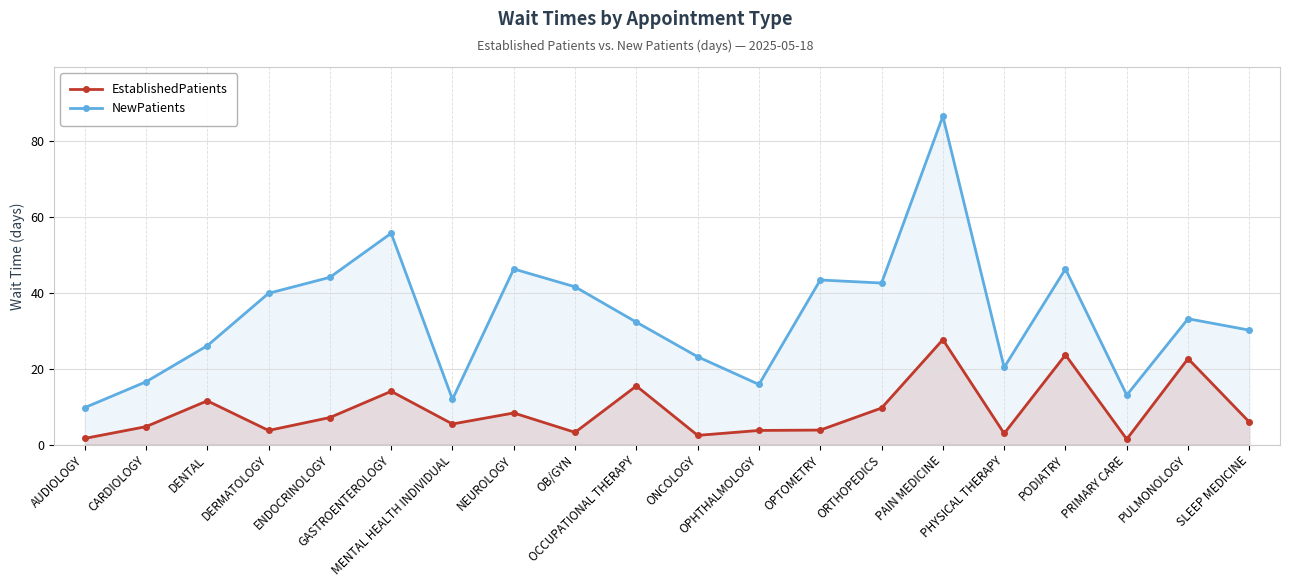

Which category has the lowest value in the EstablishedPatients series?

PRIMARY CARE